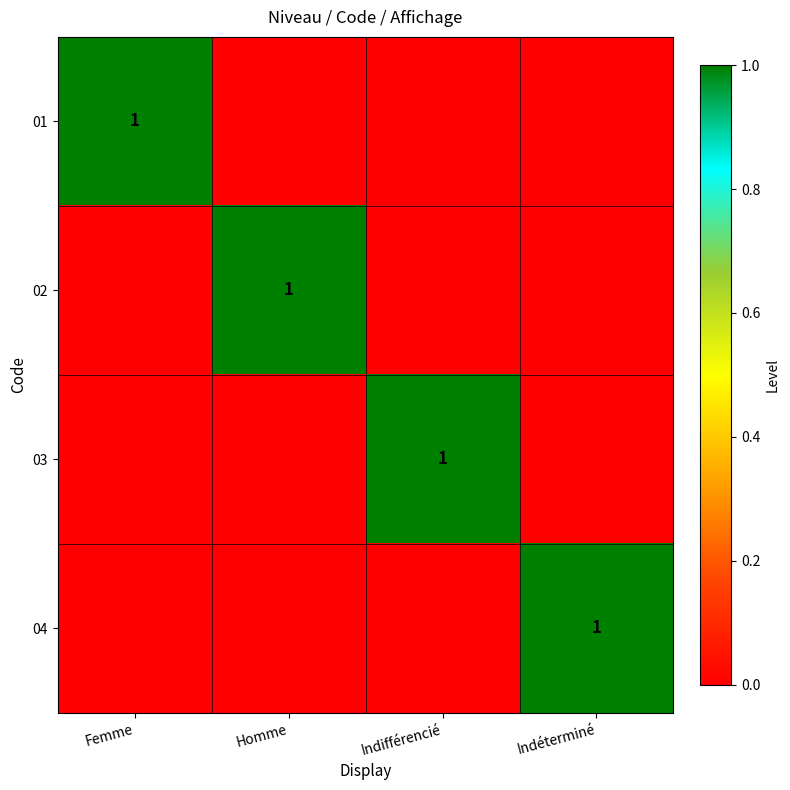

At which category does the chart reach its peak across all series?

Femme